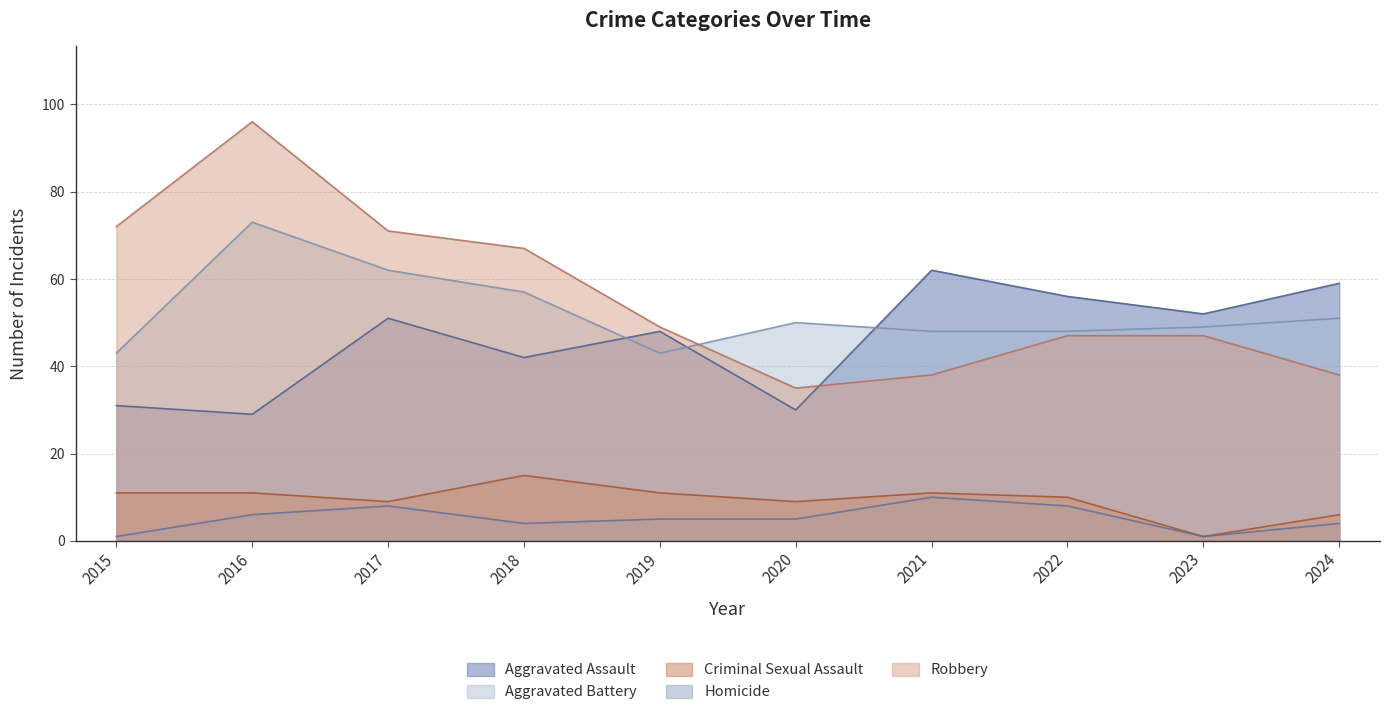

Reading left to right, transcribe all the data shown in this chart.

Aggravated Assault: 31	29	51	42	48	30	62	56	52	59
Aggravated Battery: 43	73	62	57	43	50	48	48	49	51
Criminal Sexual Assault: 11	11	9	15	11	9	11	10	1	6
Homicide: 1	6	8	4	5	5	10	8	1	4
Robbery: 72	96	71	67	49	35	38	47	47	38